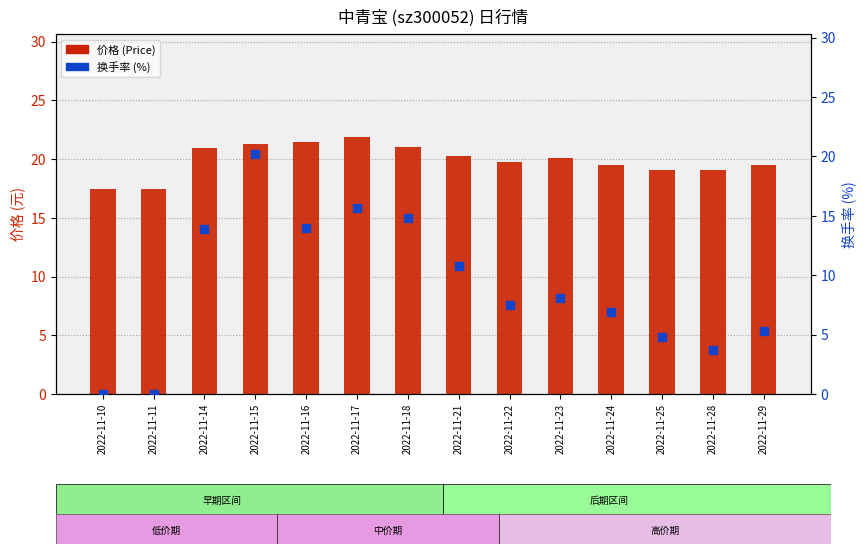

How many values in the 价格 (Price) series are below 20?

7